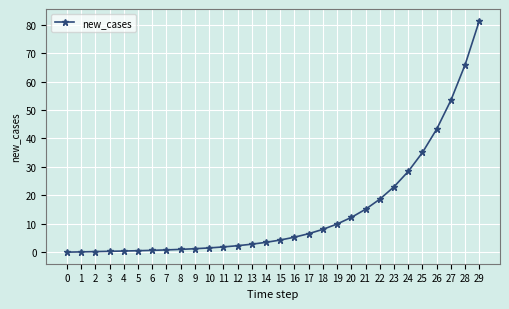

The value at 20 is 12.2. True or false?

True